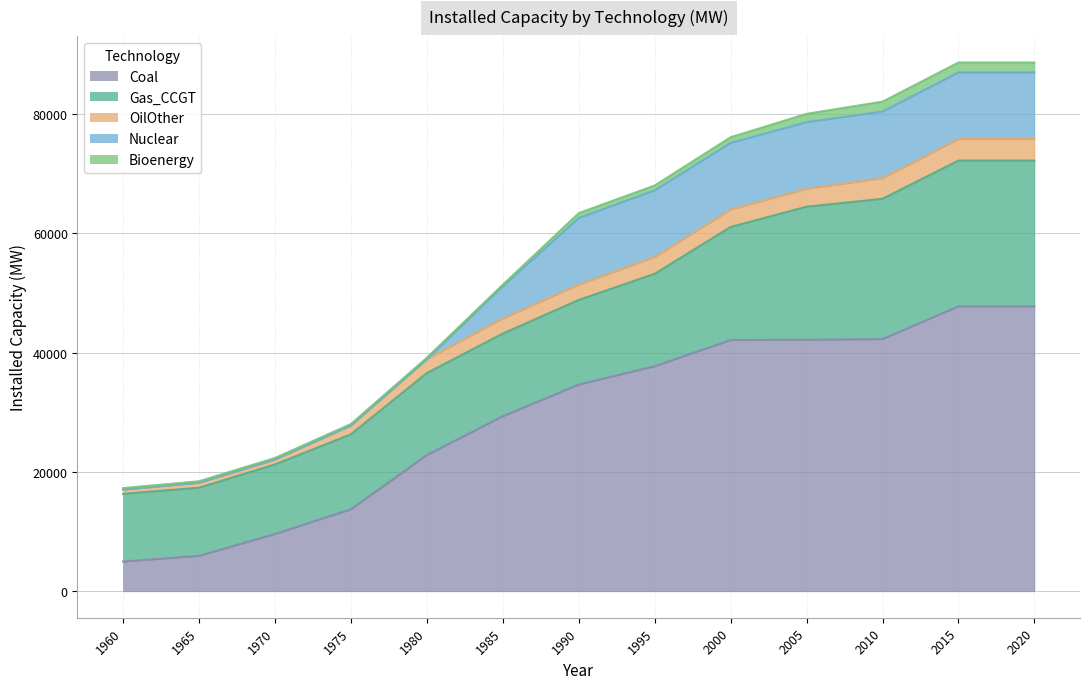

Reading left to right, transcribe all the data shown in this chart.

Coal: 4989.5	5942.0	9600.0	13750.0	22834.7	29349.4	34657.1	37730.6	42123.5	42165.6	42277.9	47772.9	47772.9
Gas_CCGT: 11343.6	11417.7	11656.9	12563.9	13752.8	13850.2	14179.0	15492.4	18949.0	22301.5	23517.2	24430.2	24430.2
OilOther: 710.8	833.1	833.1	1470.1	2308.6	2537.4	2572.8	2817.8	2924.3	3004.3	3458.8	3608.1	3608.1
Nuclear: 0.0	0.0	0.0	0.0	0.0	5400.0	11171.0	11171.0	11171.0	11171.0	11171.0	11171.0	11171.0
Bioenergy: 253.0	253.0	253.0	253.0	253.0	253.0	815.8	815.8	943.6	1394.9	1655.3	1655.3	1655.3